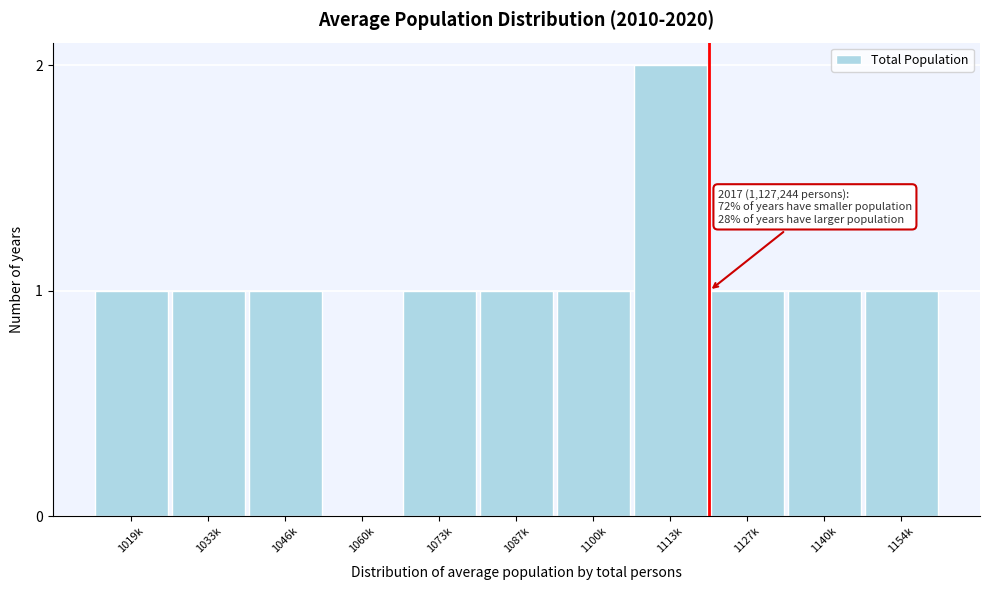

Reading left to right, what are all the values shown in this chart?

1019k=1	1033k=1	1046k=1	1060k=0	1073k=1	1087k=1	1100k=1	1113k=2	1127k=1	1140k=1	1154k=1